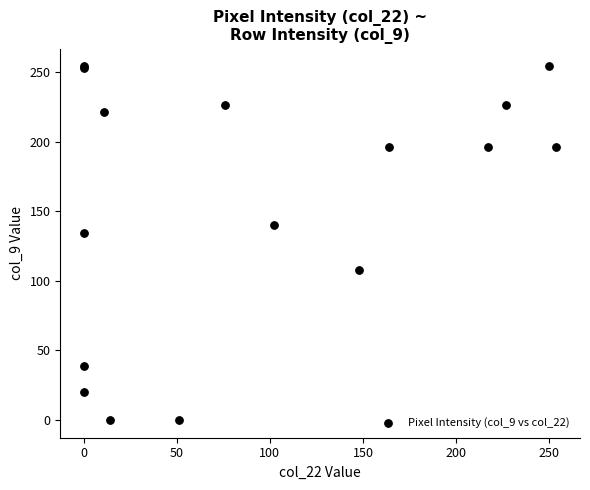

What Y value in the scatter plot is closest to 127?

134